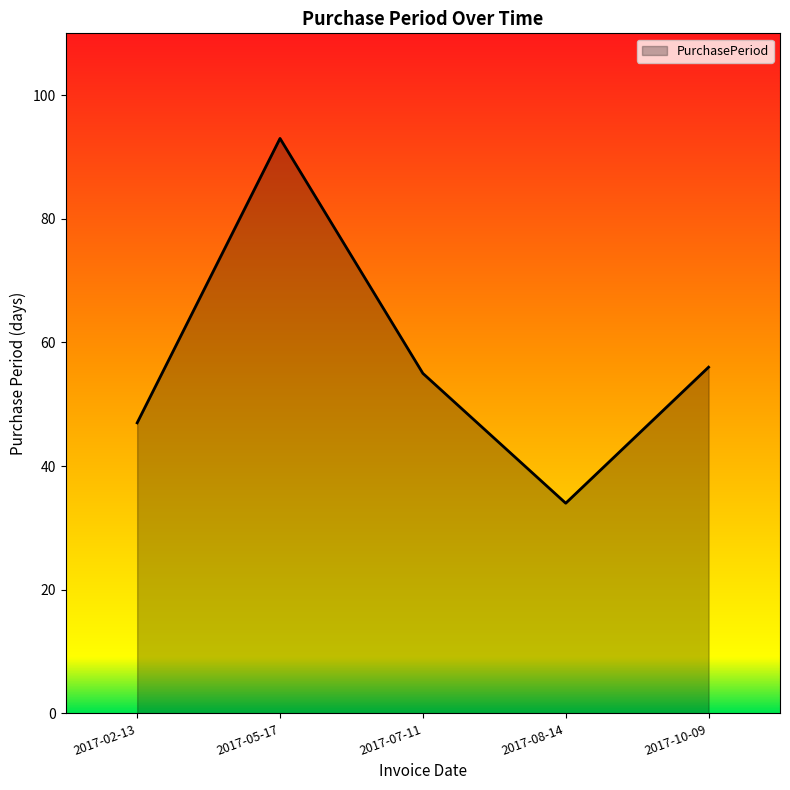

The value at 2017-10-09 is 56. True or false?

True